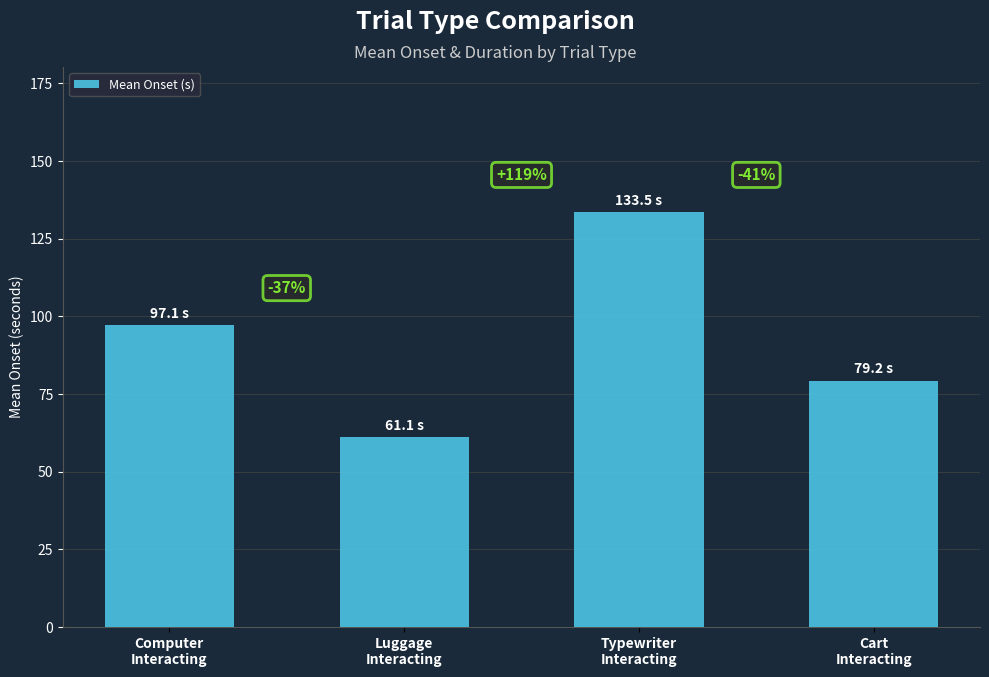

List the labels in order of value, smallest first.

Luggage
Interacting, Cart
Interacting, Computer
Interacting, Typewriter
Interacting